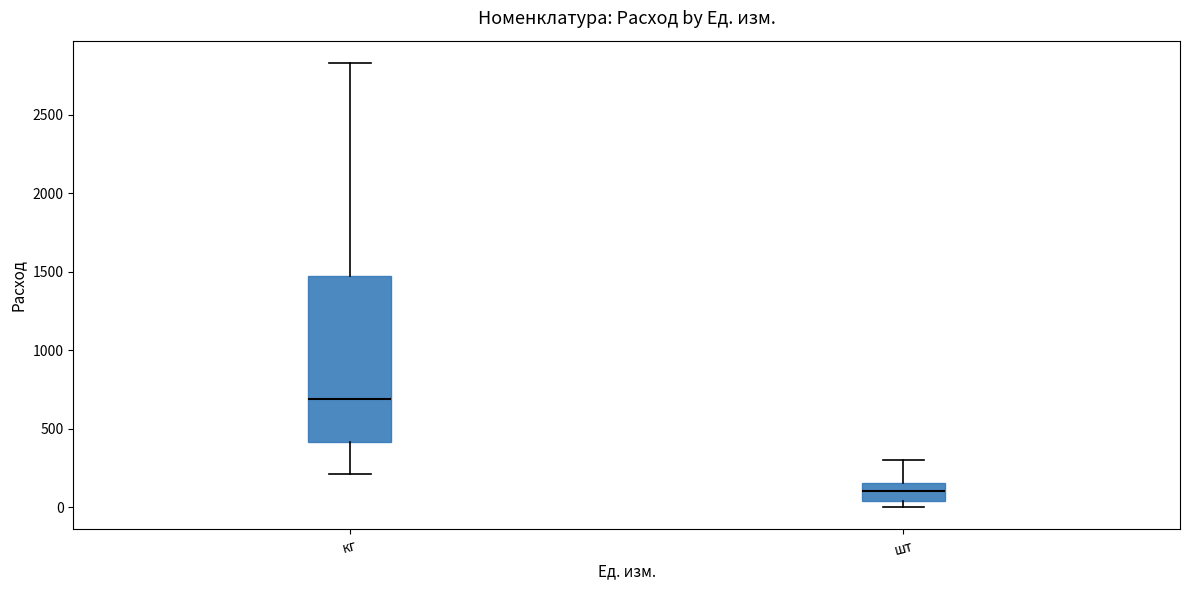

Which box is the tallest, from its lower edge to its upper edge?

кг